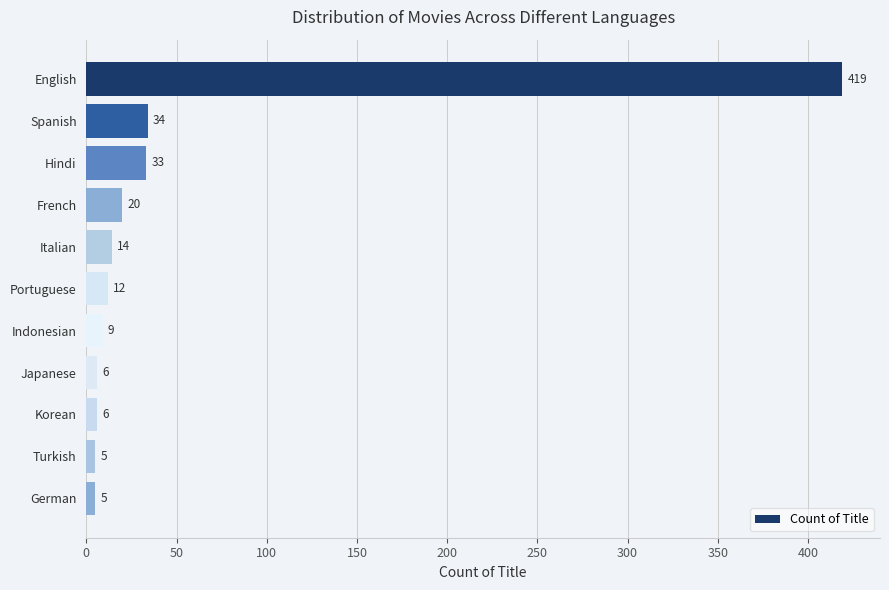

What is the value of the 10th bar from the top?

5